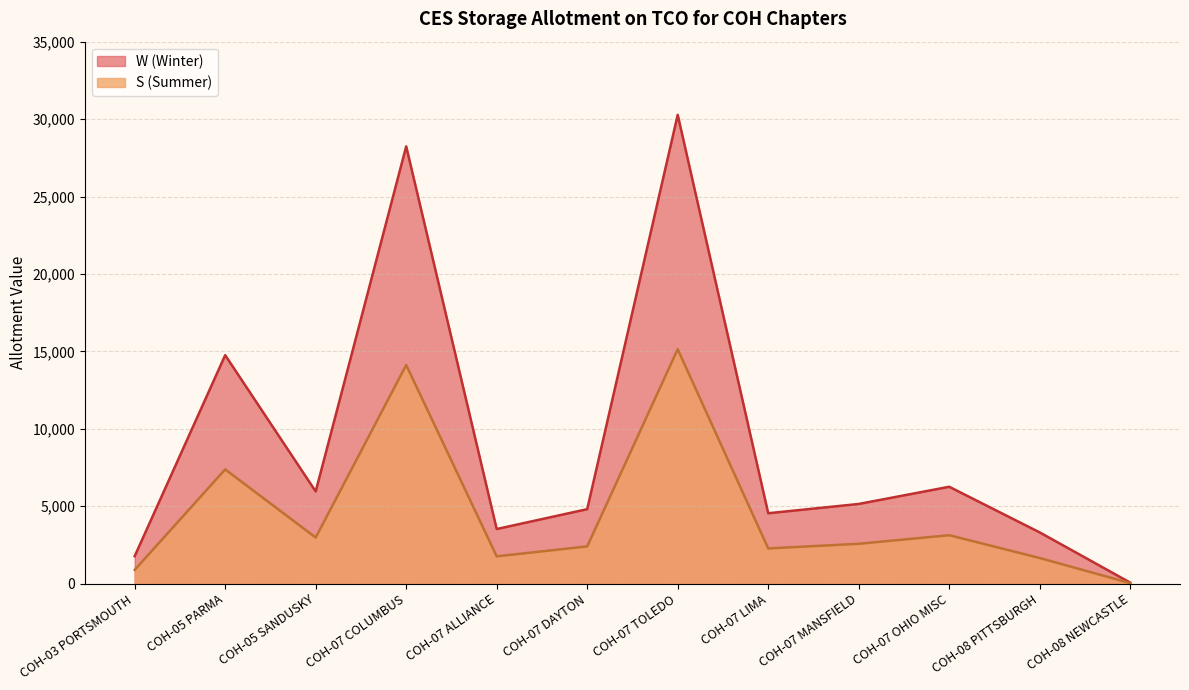

Between COH-07 MANSFIELD and COH-08 PITTSBURGH, which series saw the biggest shift?

W (Winter)